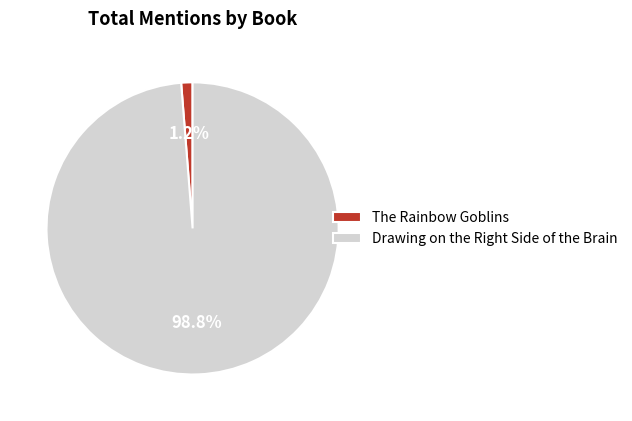

Rank the categories by value from lowest to highest.

The Rainbow Goblins, Drawing on the Right Side of the Brain